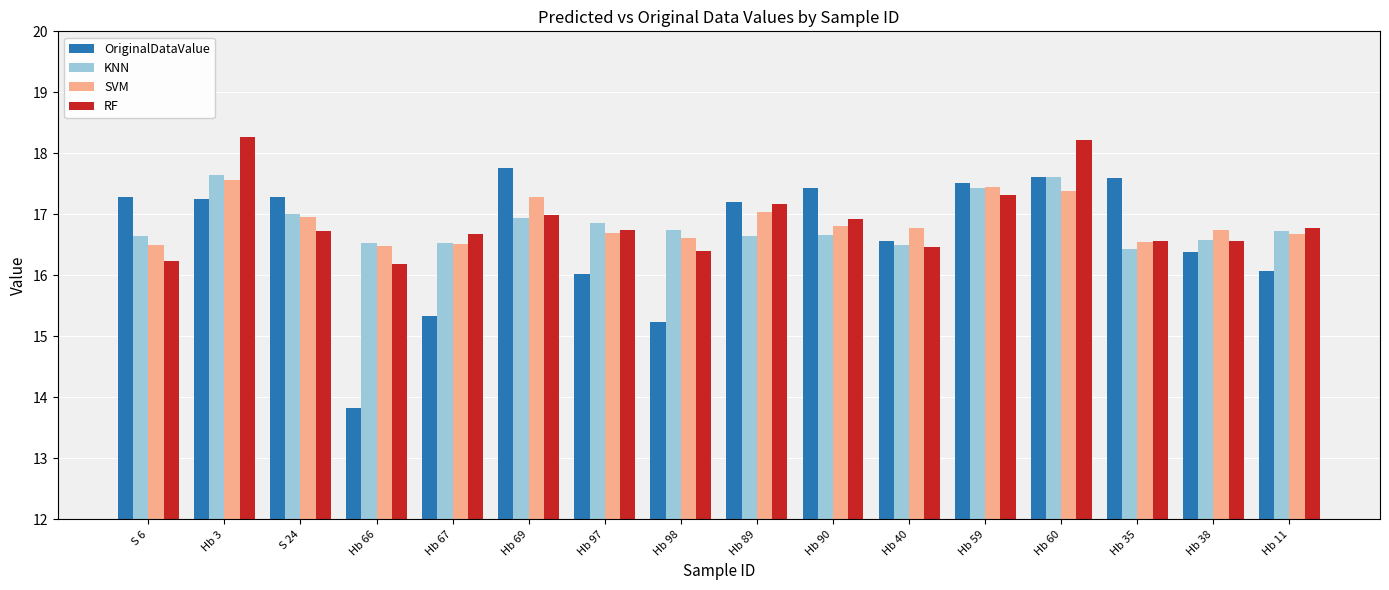

What is the average value of the KNN series?

16.8